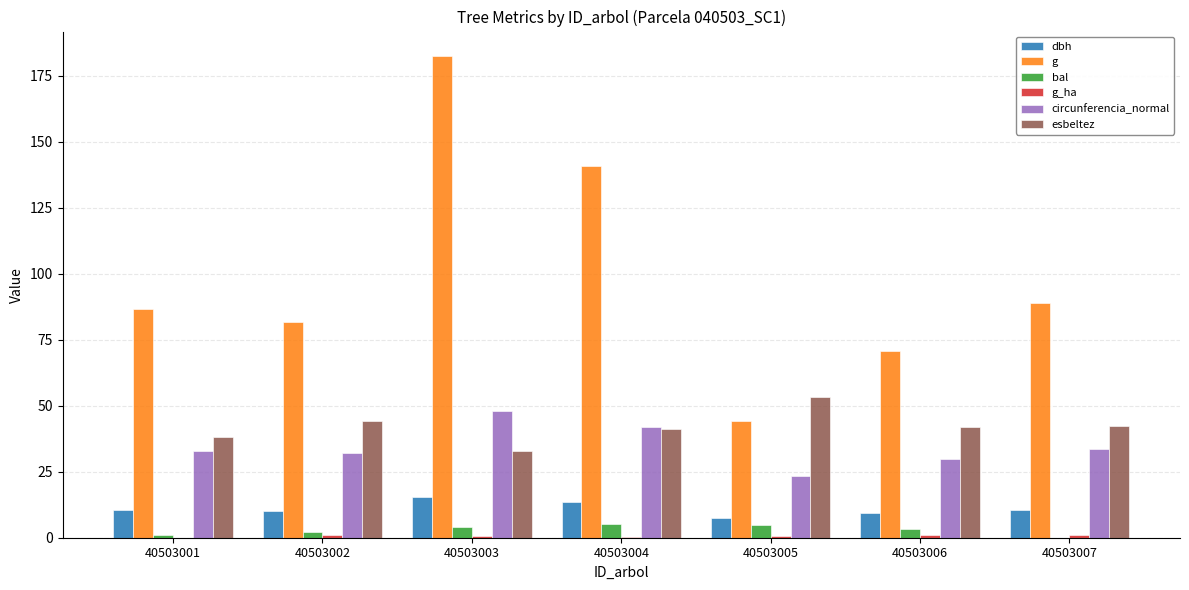

Are the bars horizontal?

No